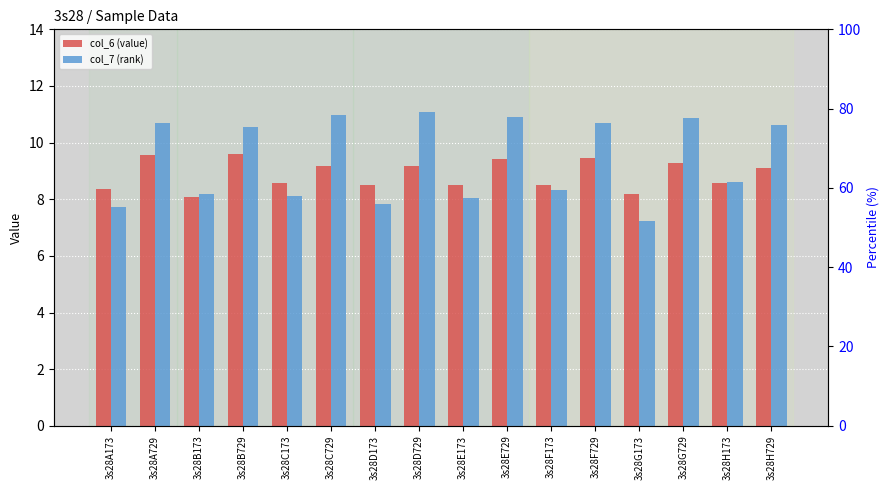

Reading left to right, extract all data points from this chart.

col_6 (value): 3s28A173=8.4	3s28A729=9.5	3s28B173=8.1	3s28B729=9.6	3s28C173=8.6	3s28C729=9.2	3s28D173=8.5	3s28D729=9.2	3s28E173=8.5	3s28E729=9.4	3s28F173=8.5	3s28F729=9.4	3s28G173=8.2	3s28G729=9.3	3s28H173=8.6	3s28H729=9.1
col_7 (rank): 3s28A173=7.7	3s28A729=10.7	3s28B173=8.2	3s28B729=10.6	3s28C173=8.1	3s28C729=11.0	3s28D173=7.8	3s28D729=11.1	3s28E173=8.1	3s28E729=10.9	3s28F173=8.3	3s28F729=10.7	3s28G173=7.2	3s28G729=10.9	3s28H173=8.6	3s28H729=10.6